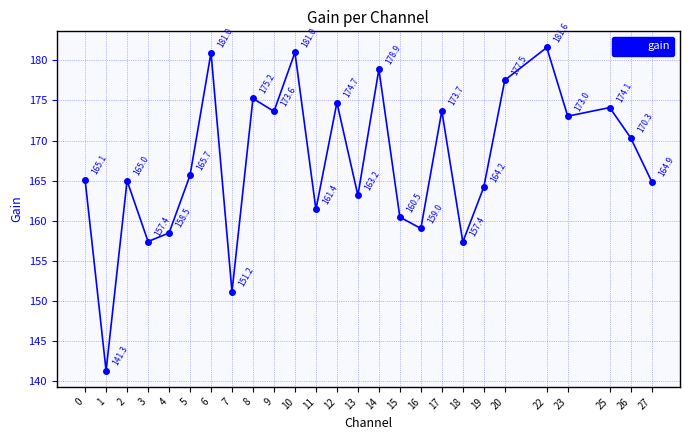

What is the average value?

167.3